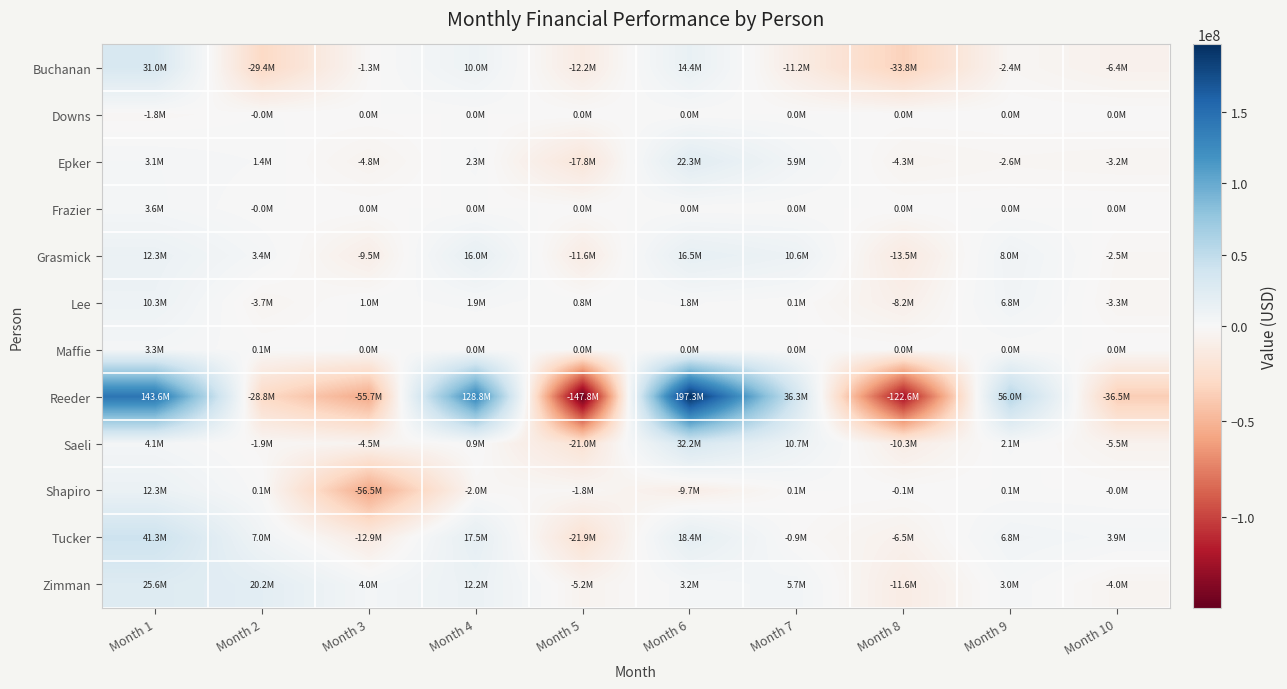

What is the total value across all series at Month 2?

-31587271.4